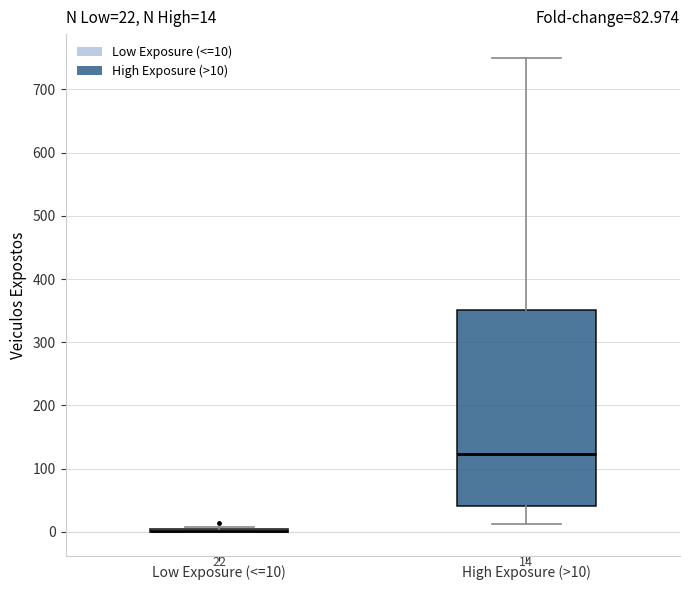

Comparing the boxes themselves (not the whiskers), which one is the tallest?

High Exposure (>10)